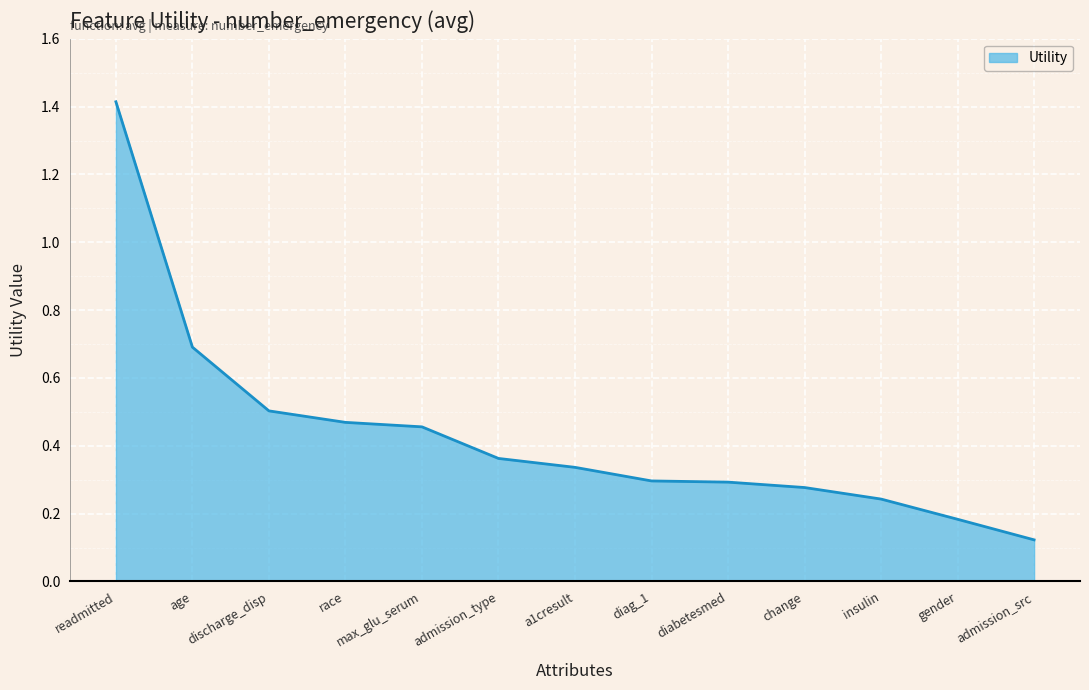

At which label is the value closest to 0?

admission_src